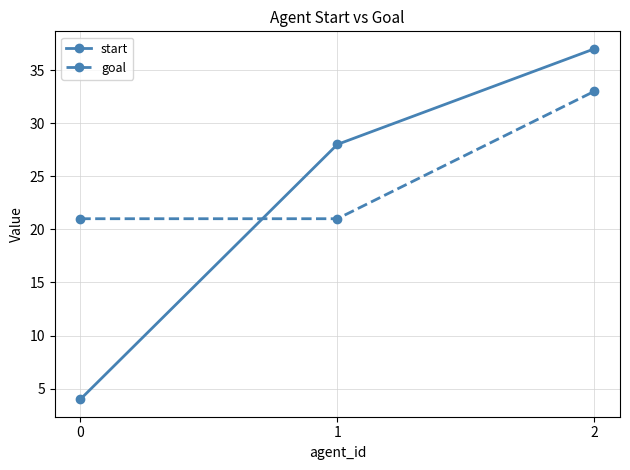

True or false: start has a value of 28 at 1.

True